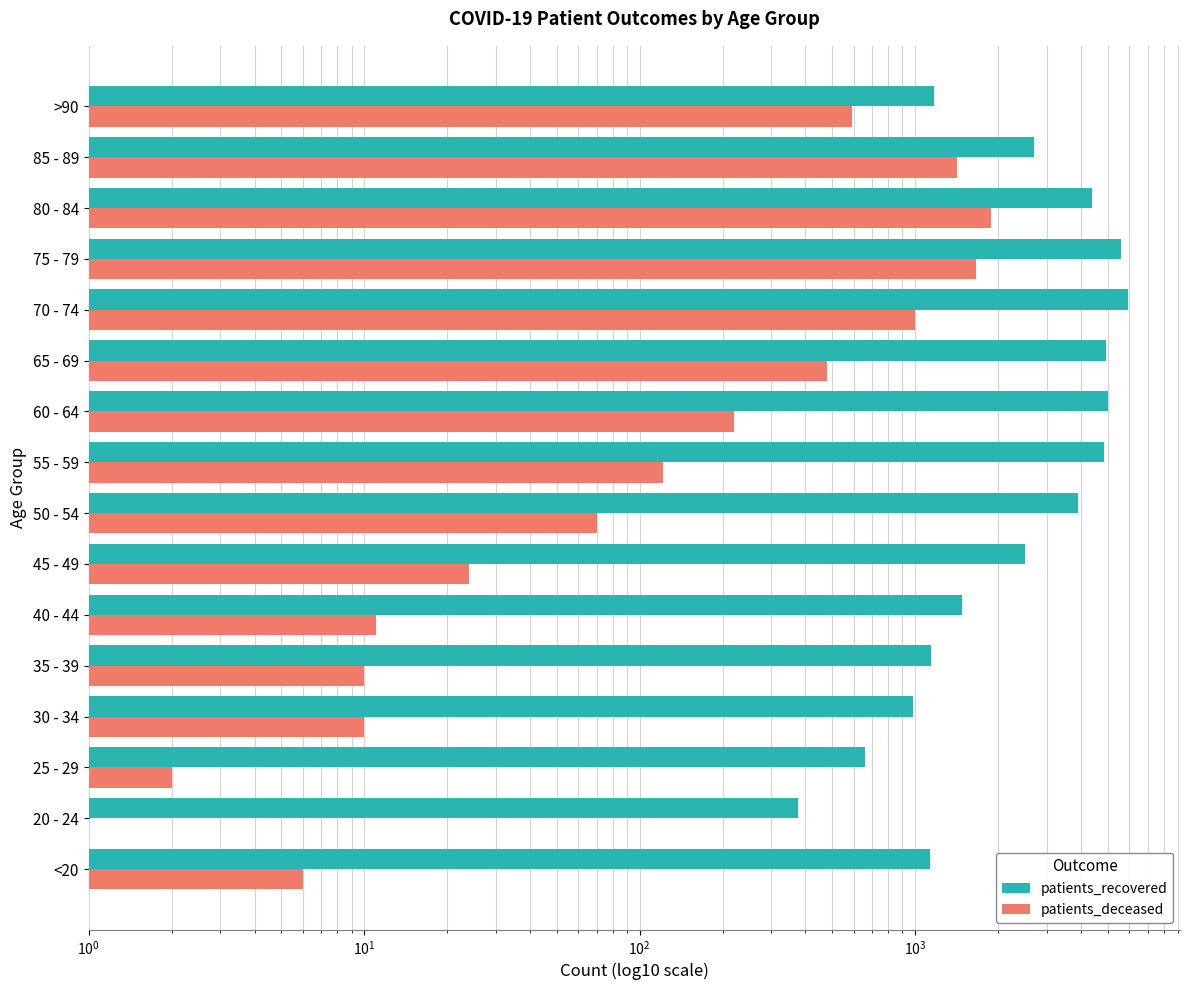

What is the smallest value displayed?

1